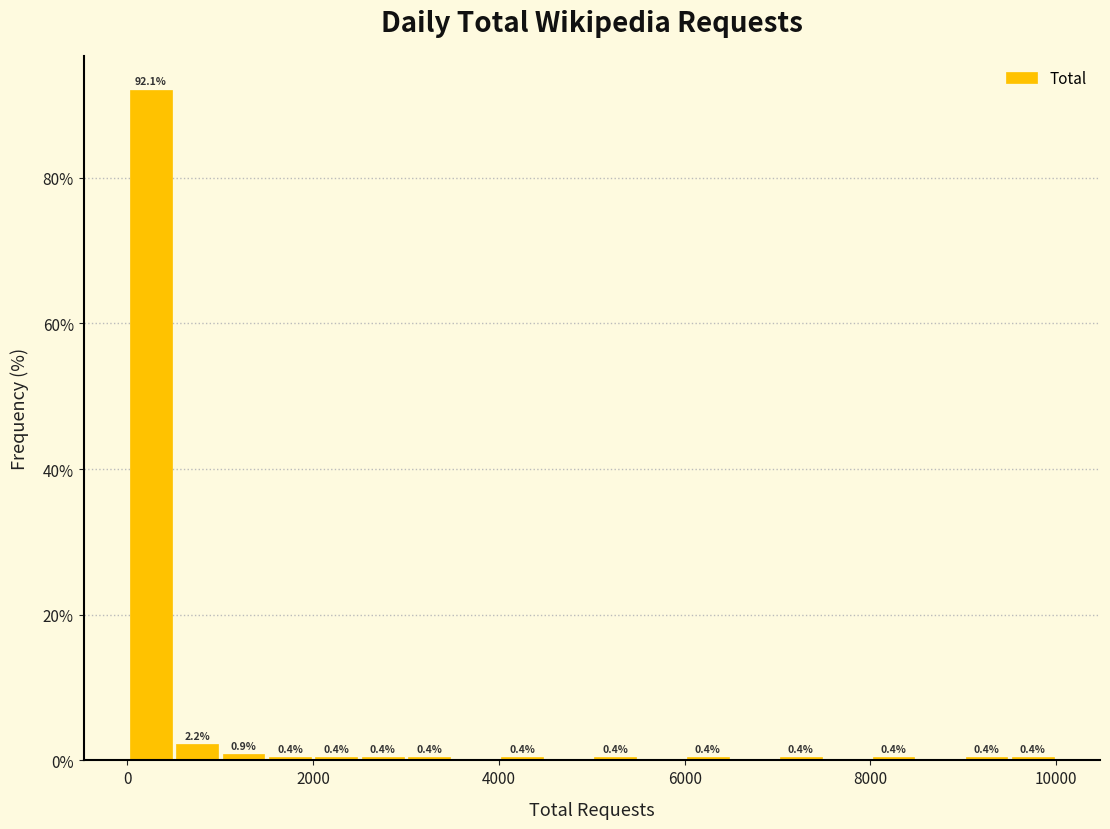

Around what value on the x-axis is the tallest bar? Give the approximate position of its centre, as read against the axis.

200